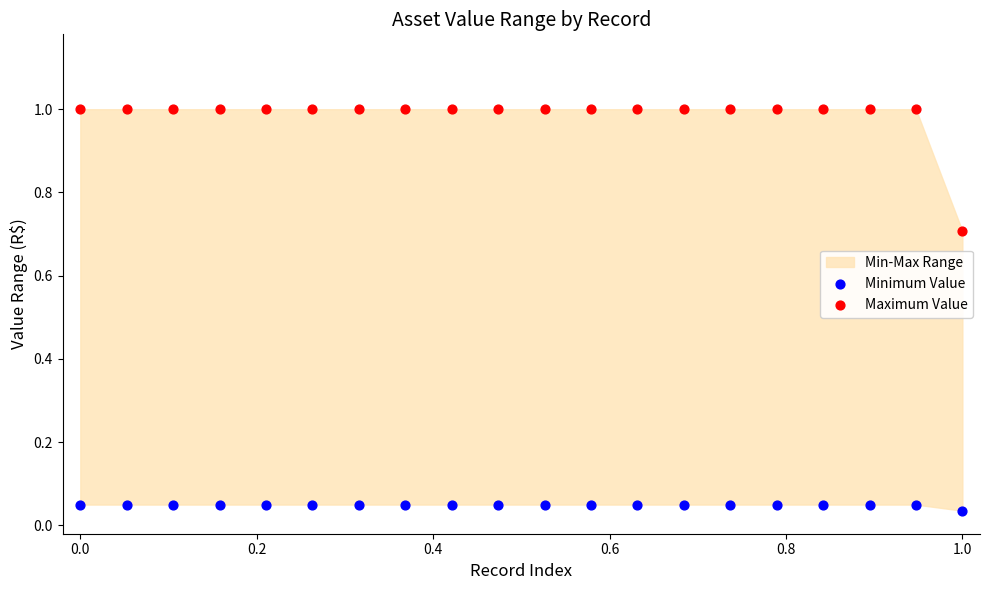

What is the X range (max minus min) for the scatter plot?

1.0